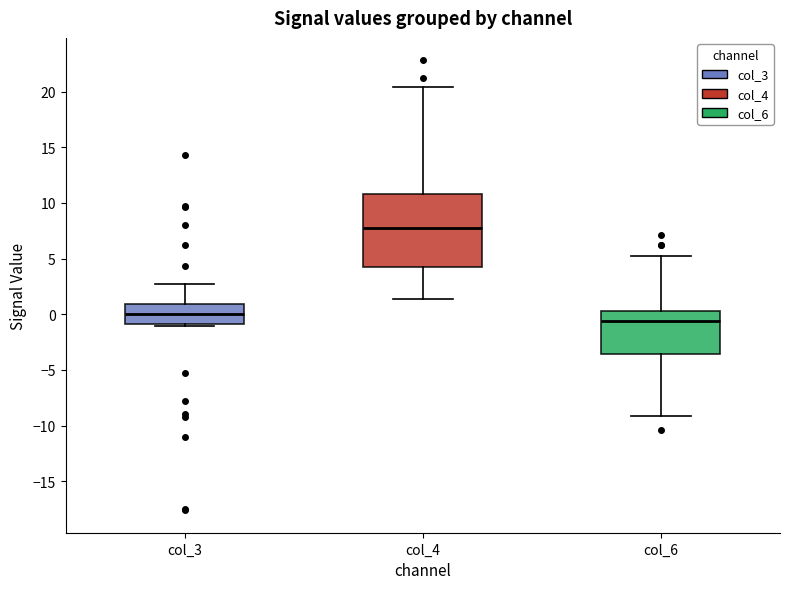

Which box has the lowest median line?

col_6